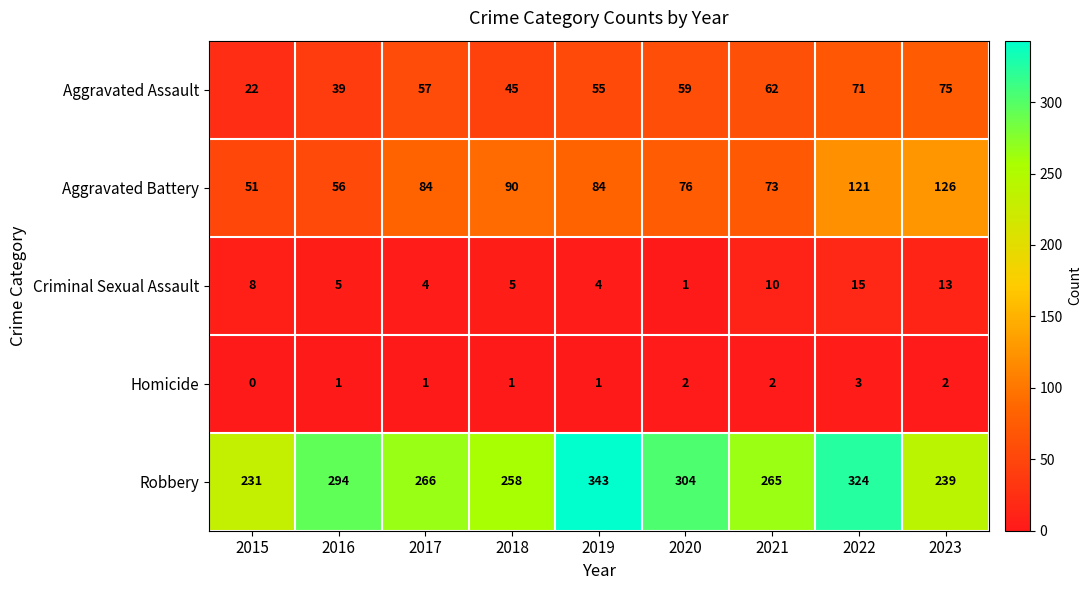

Where does the Criminal Sexual Assault series first go above 5?

2015